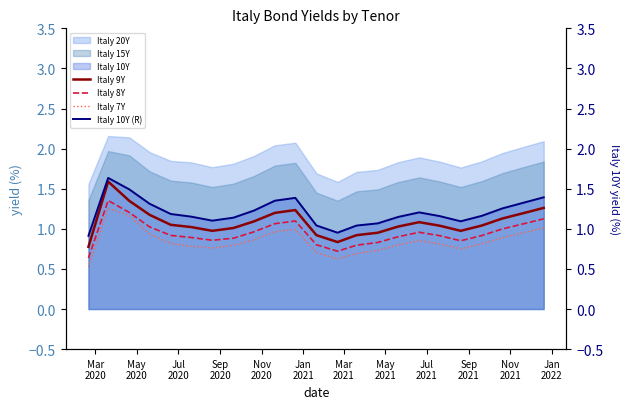

True or false: Italy 7Y and Italy 9Y intersect in this chart.

False